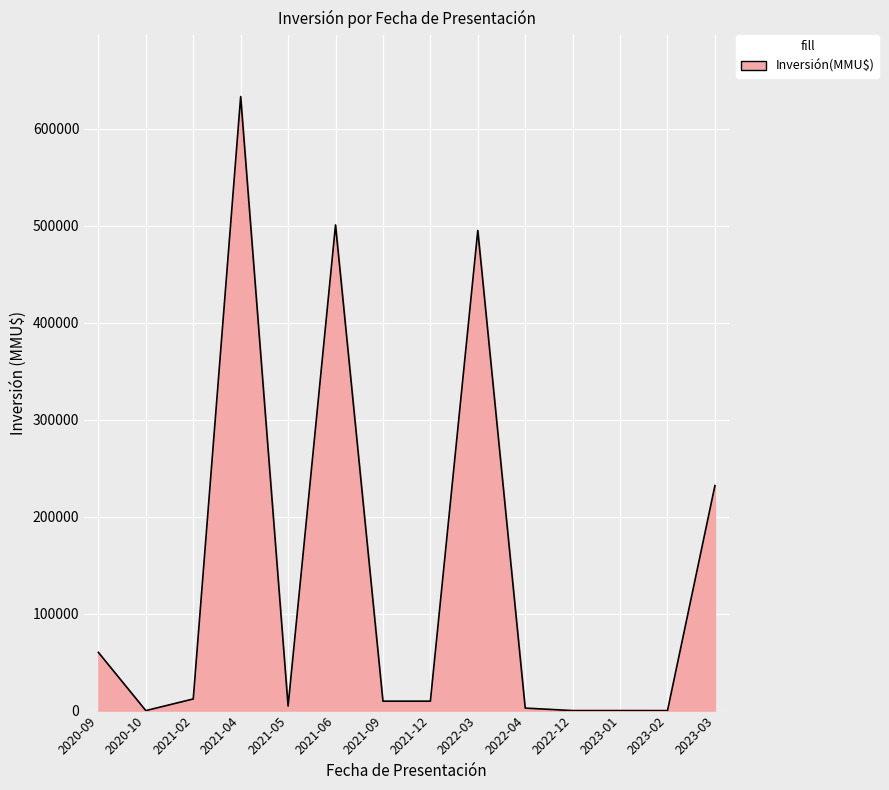

What is the greatest value displayed?

633000